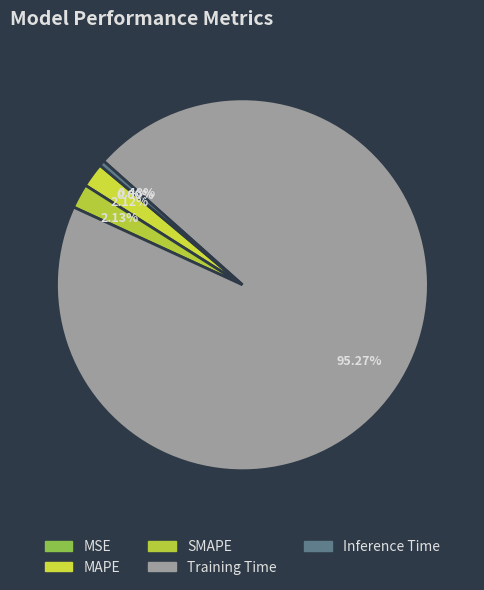

Which category has the smallest portion of the pie?

MSE